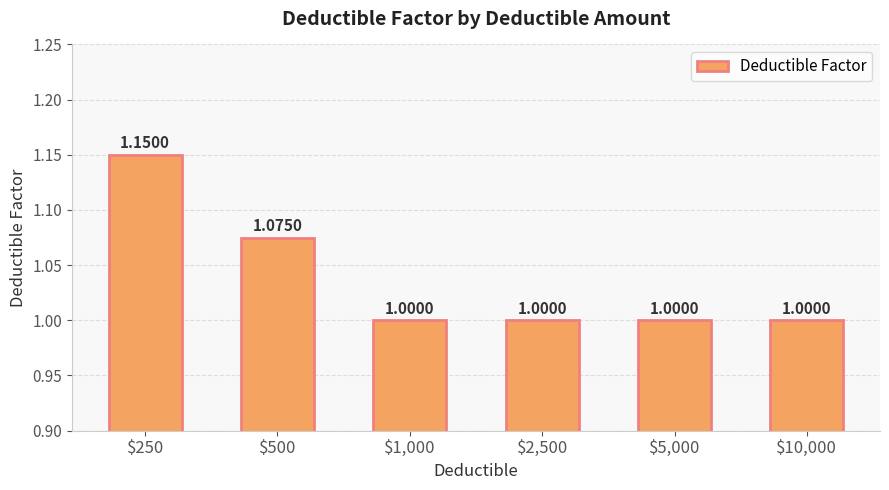

Which label corresponds to the largest value in the chart?

$250